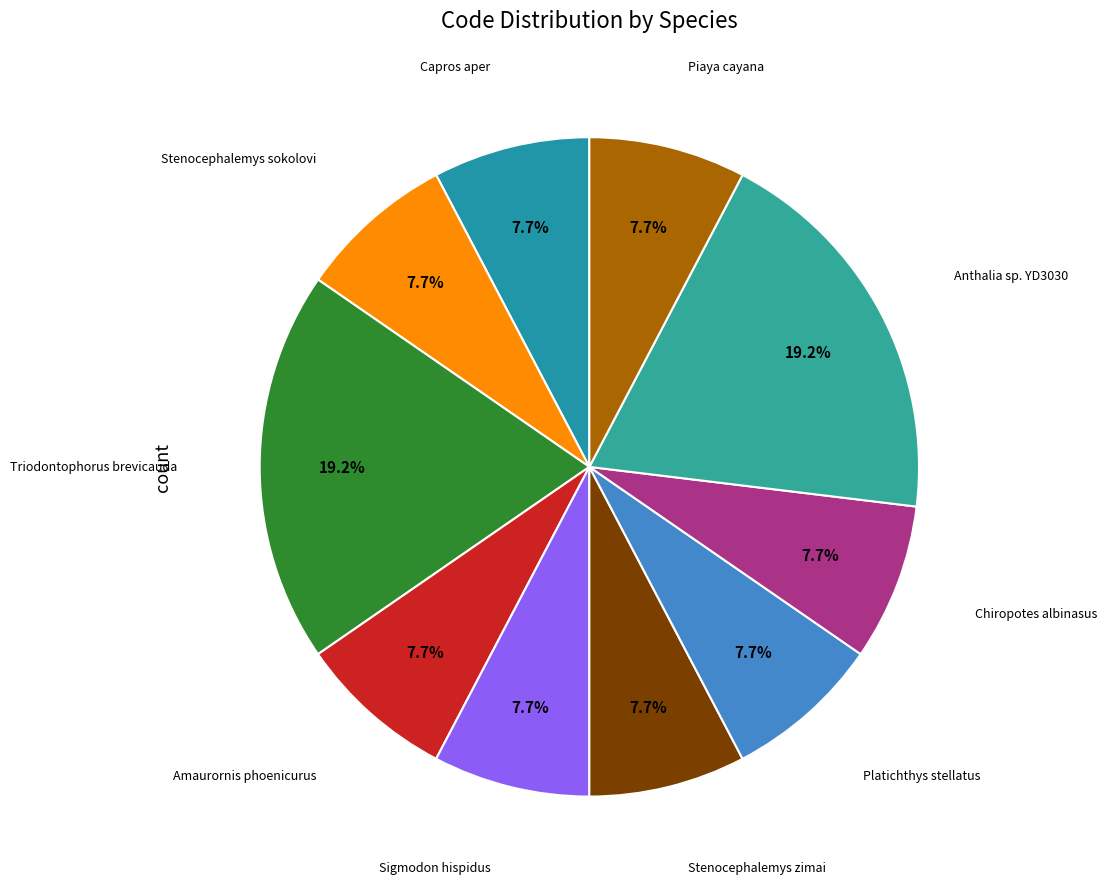

Count the number of slices in the pie.

10